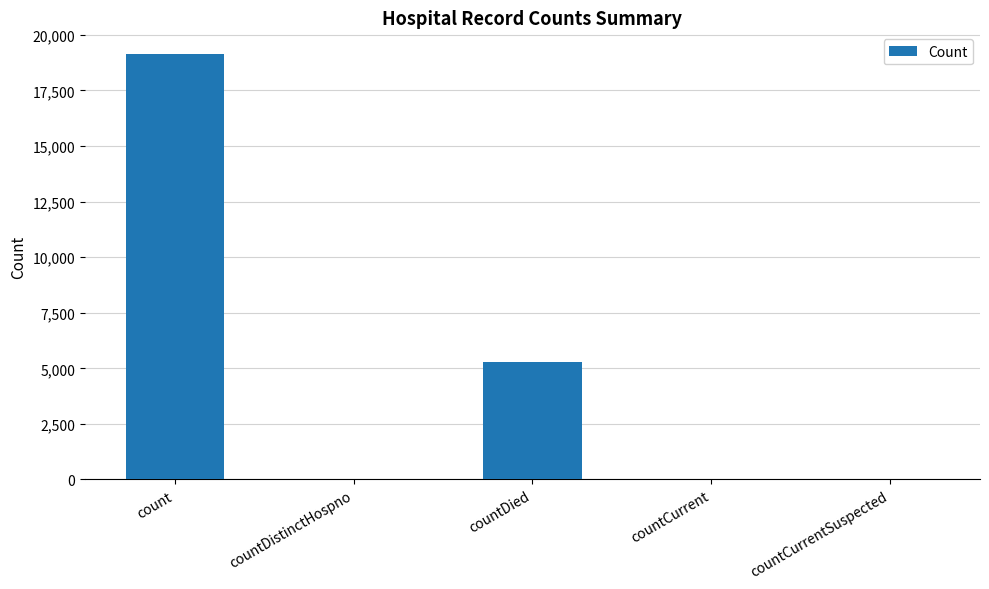

What is the maximum value shown in the chart?

19155